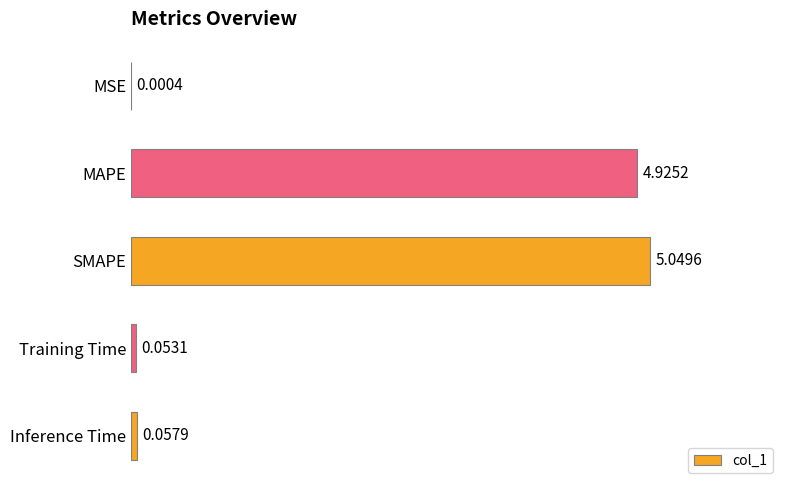

What is the average value?

2.0